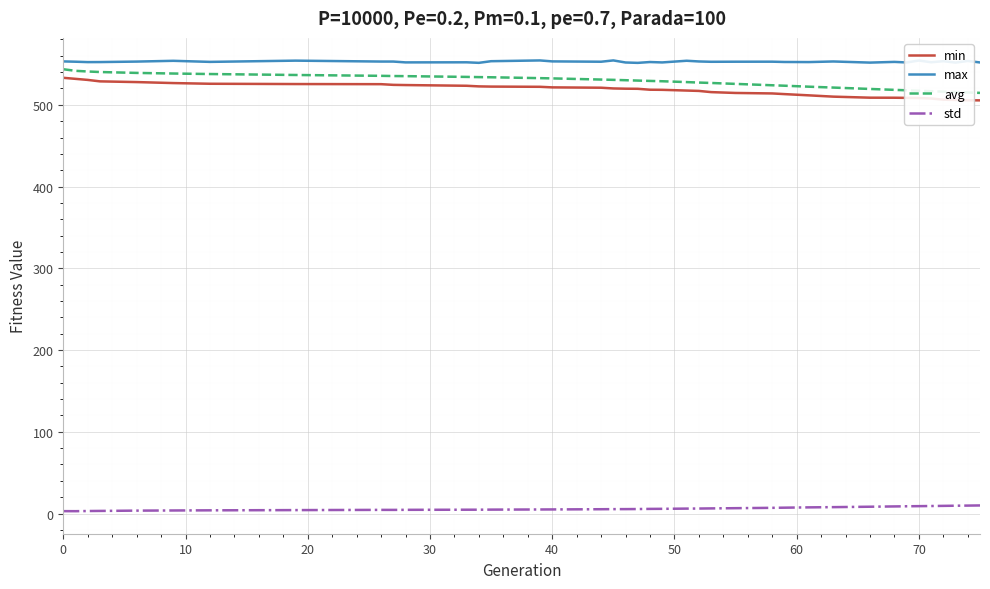

What is the lowest value of the max series?

551.3